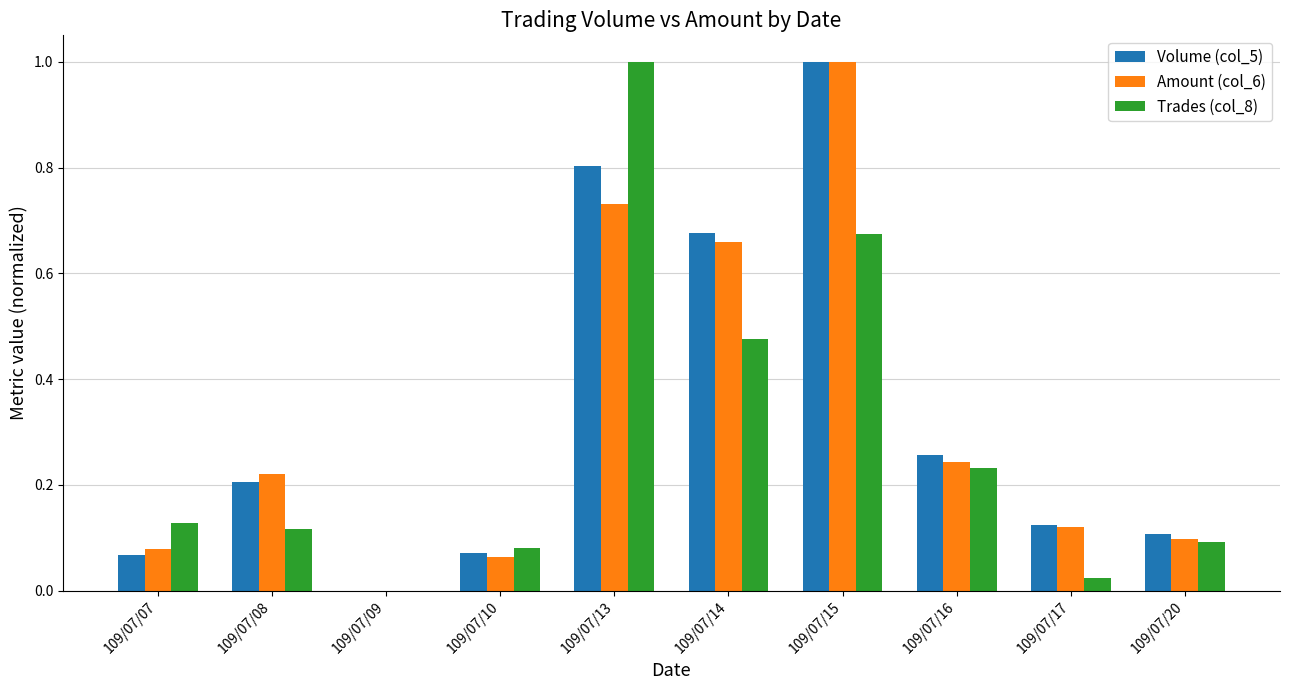

Between 109/07/07 and 109/07/09, which series saw the biggest shift?

Trades (col_8)